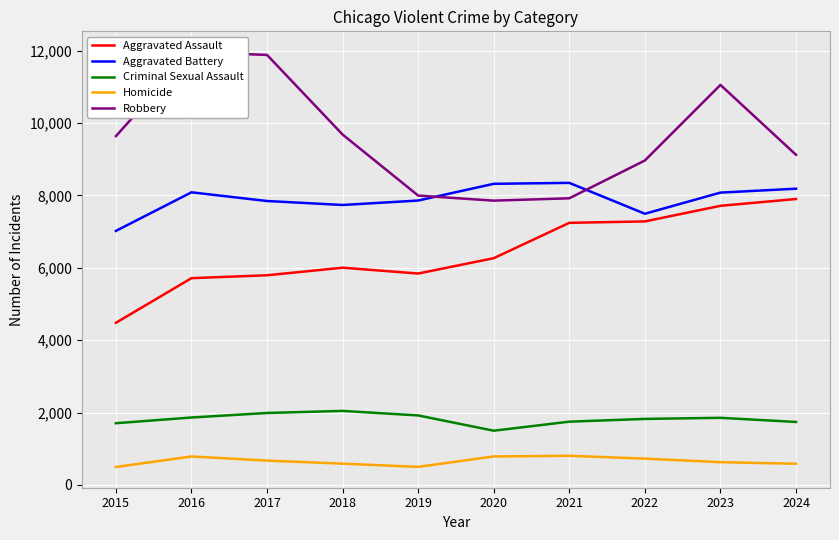

List the series in order of their peak value, highest first.

Robbery, Aggravated Battery, Aggravated Assault, Criminal Sexual Assault, Homicide